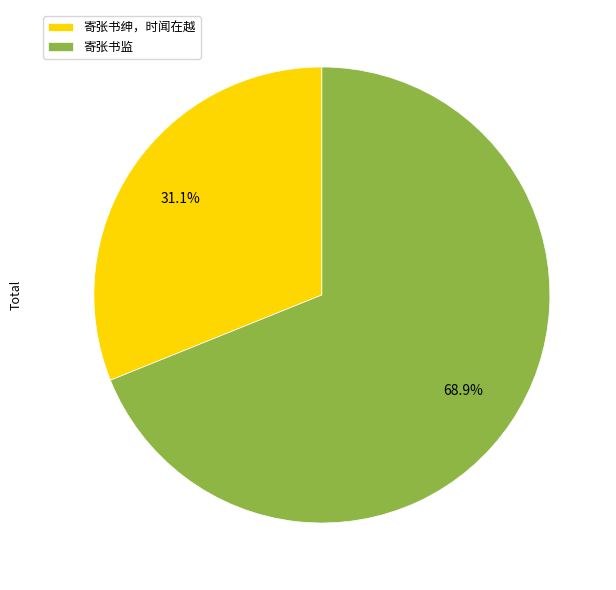

To the nearest percent, what is the combined percentage of 寄张书监 and 寄张书绅，时闻在越?

100%